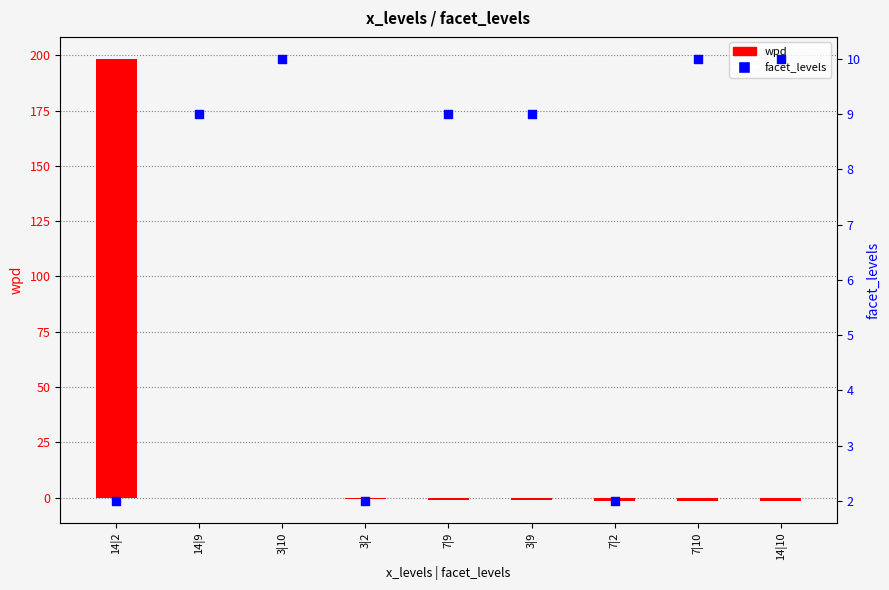

What is the total value across all series at 7|10?

8.6